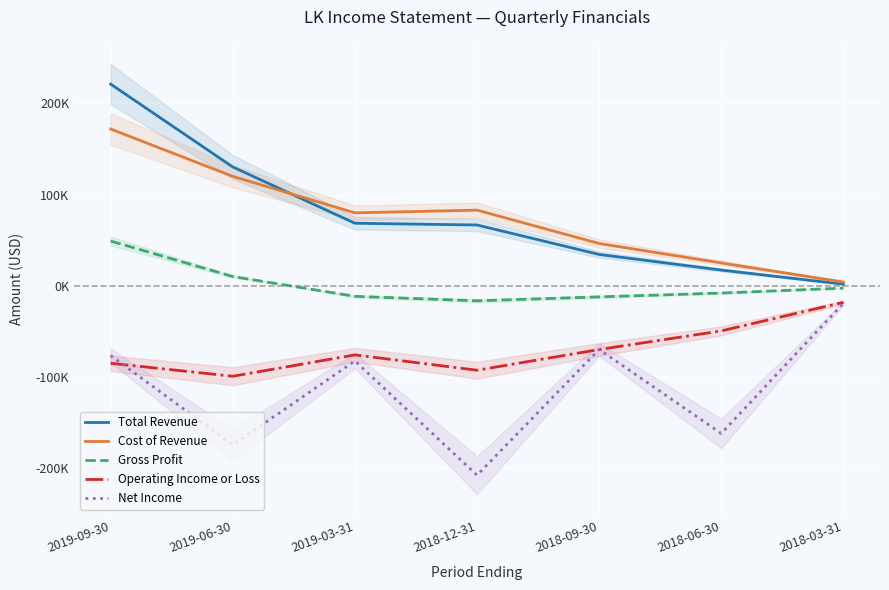

True or false: Gross Profit and Net Income cross at least once.

False